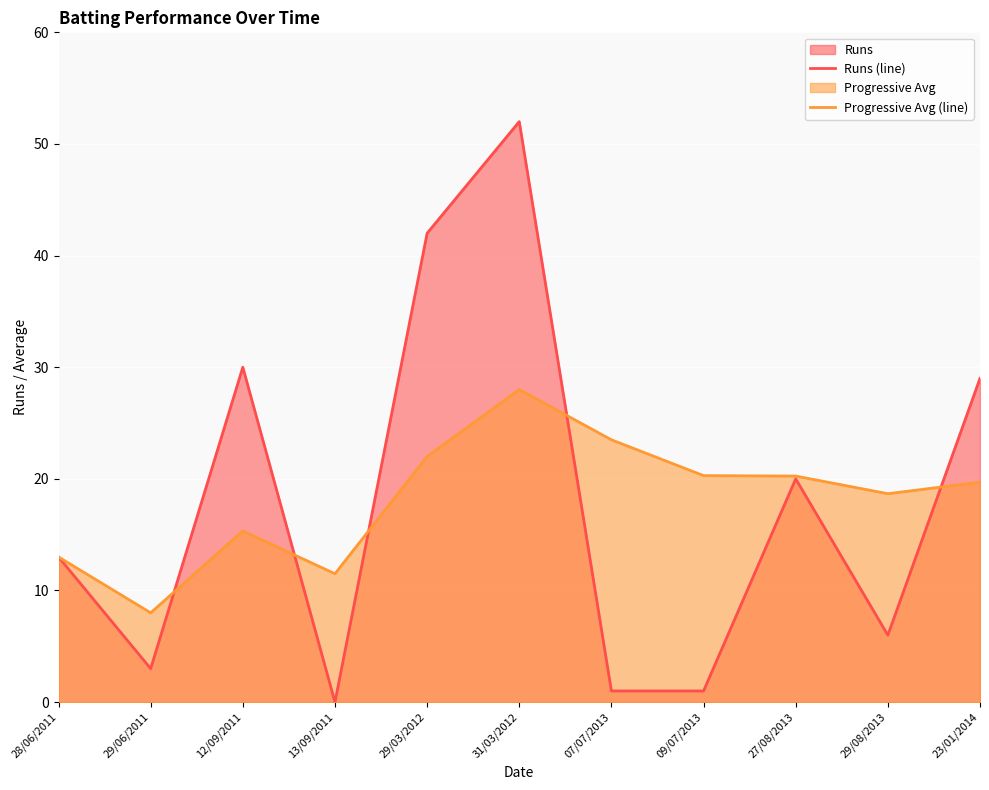

What value does the Runs (line) series have at 29/03/2012?

42.0